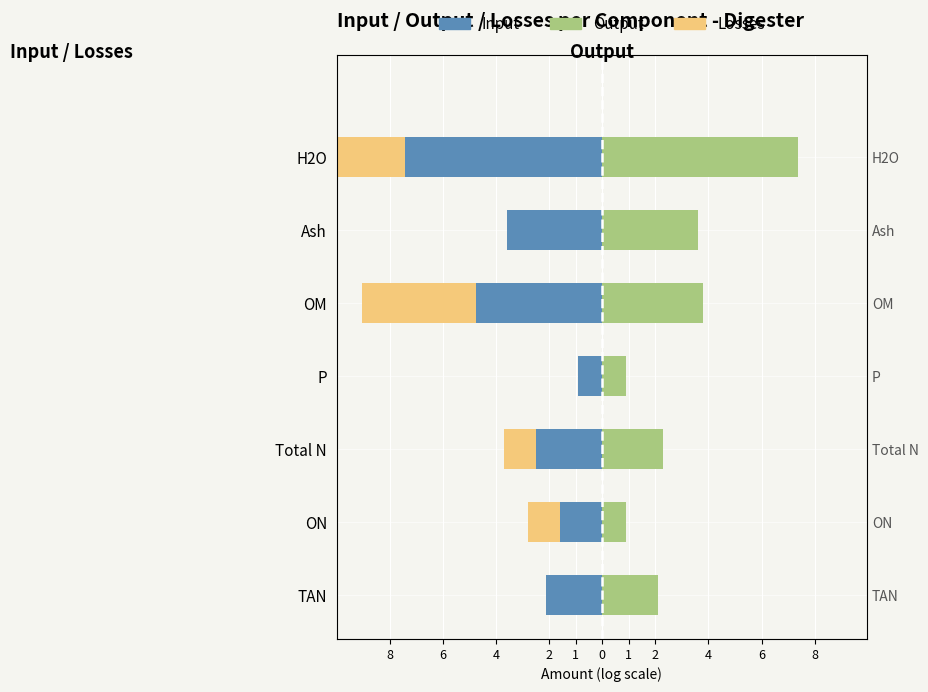

What is the difference between the maximum and minimum values in the Output series?

6.5